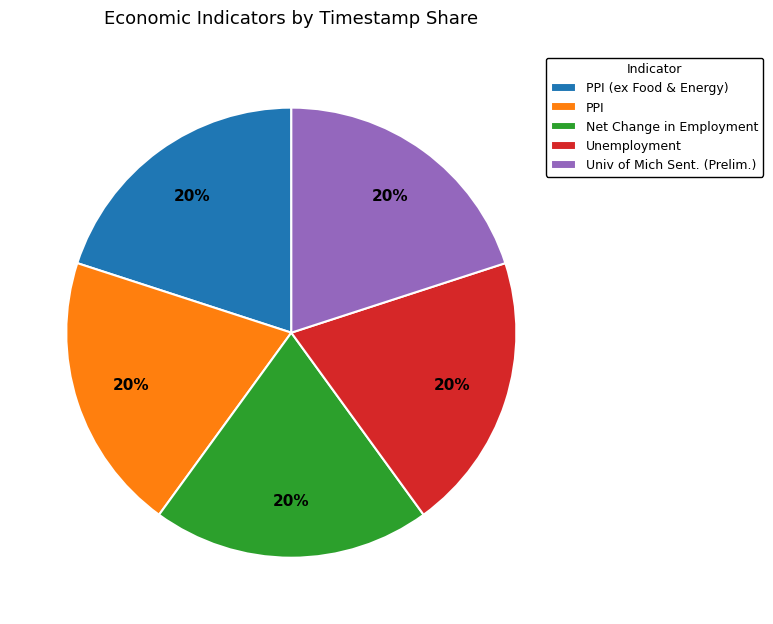

Combined, do Net Change in Employment and Unemployment account for over 50%?

No